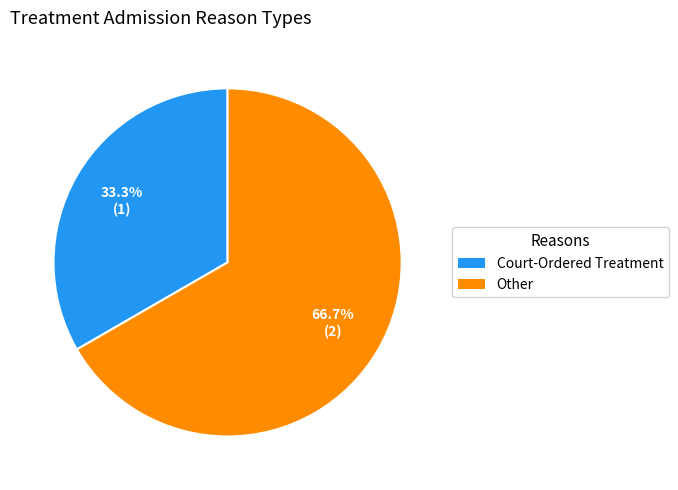

True or false: Other accounts for 52% of the total.

False